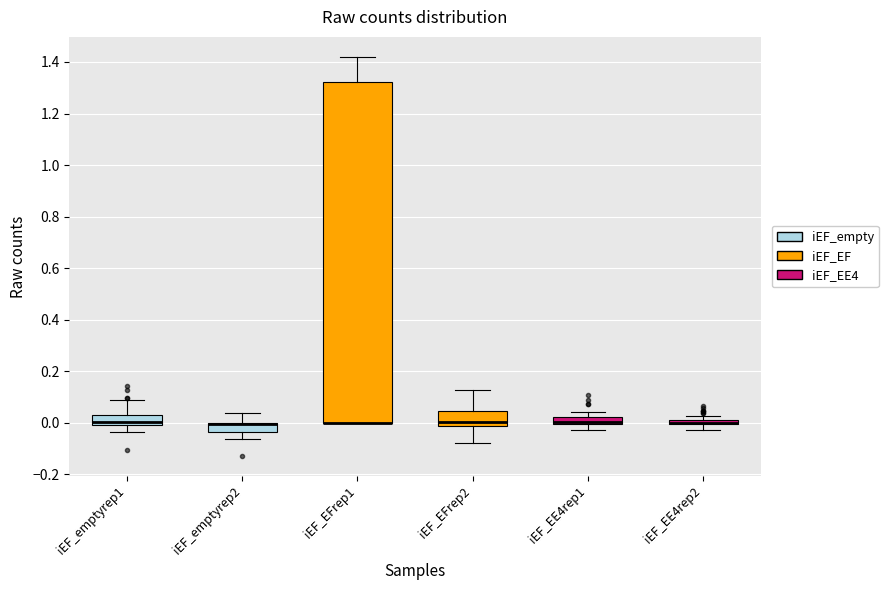

Which box is the tallest, from its lower edge to its upper edge?

iEF_EFrep1